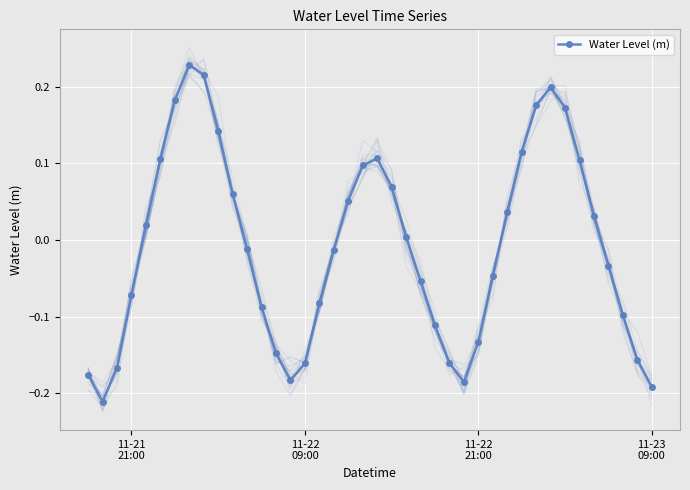

In Water Level (m), how many points are higher than both neighbors (excluding endpoints)?

3